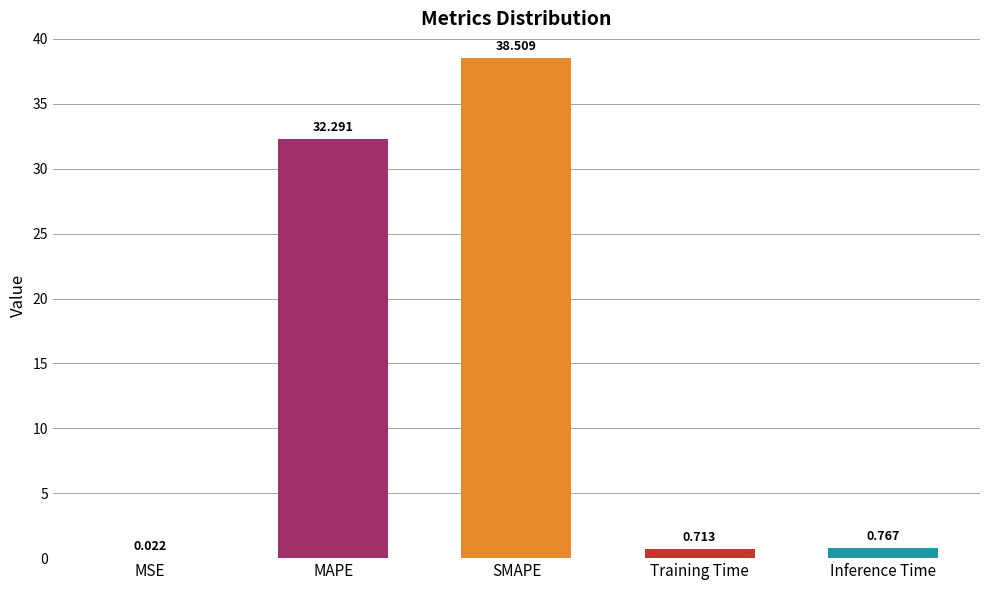

Is it true that the value at MAPE is 20.4?

False